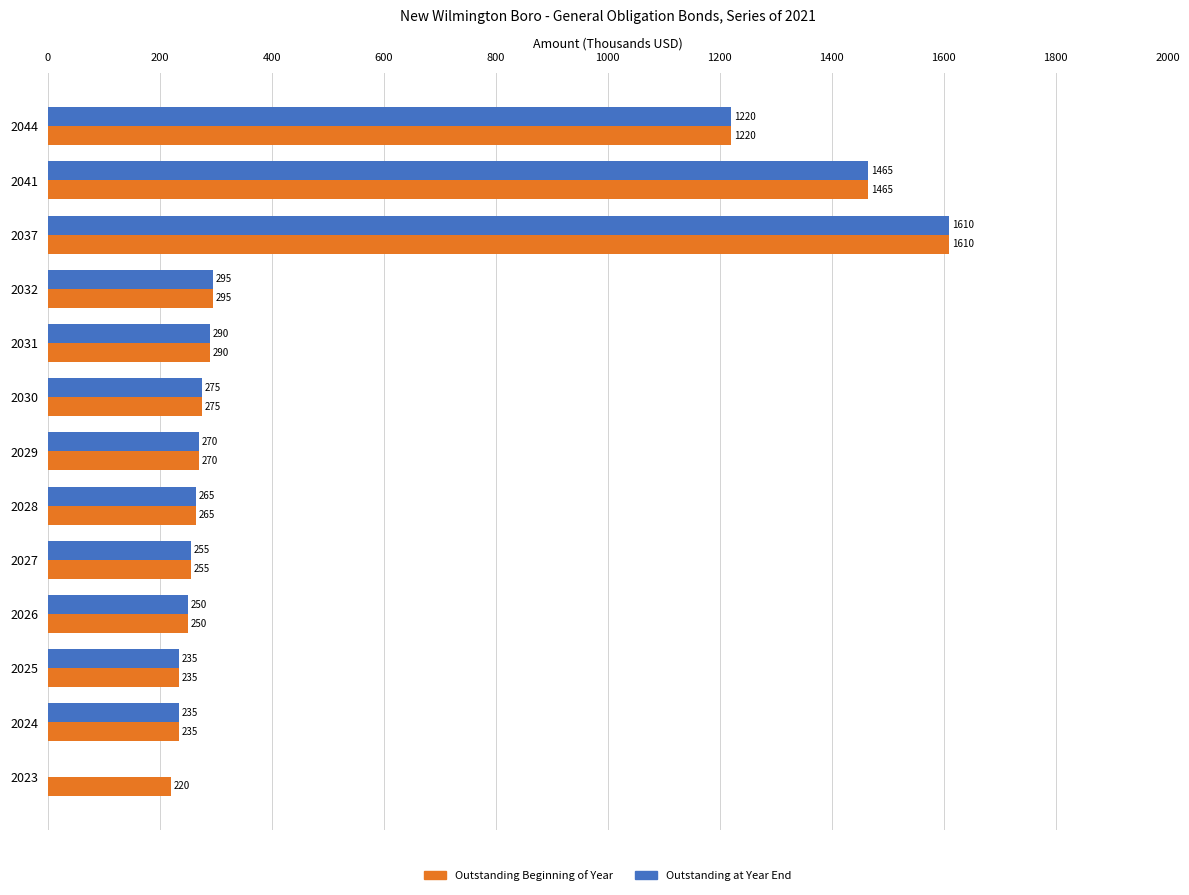

Is it true that Outstanding at Year End equals 1465 at 2041?

True